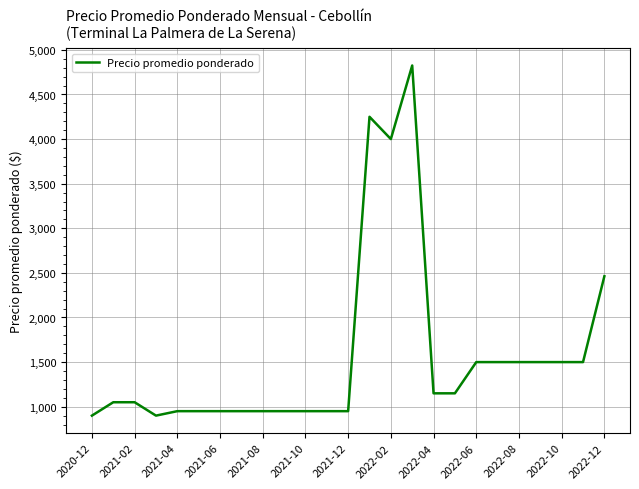

What is the difference between the maximum and minimum values?

3925.0